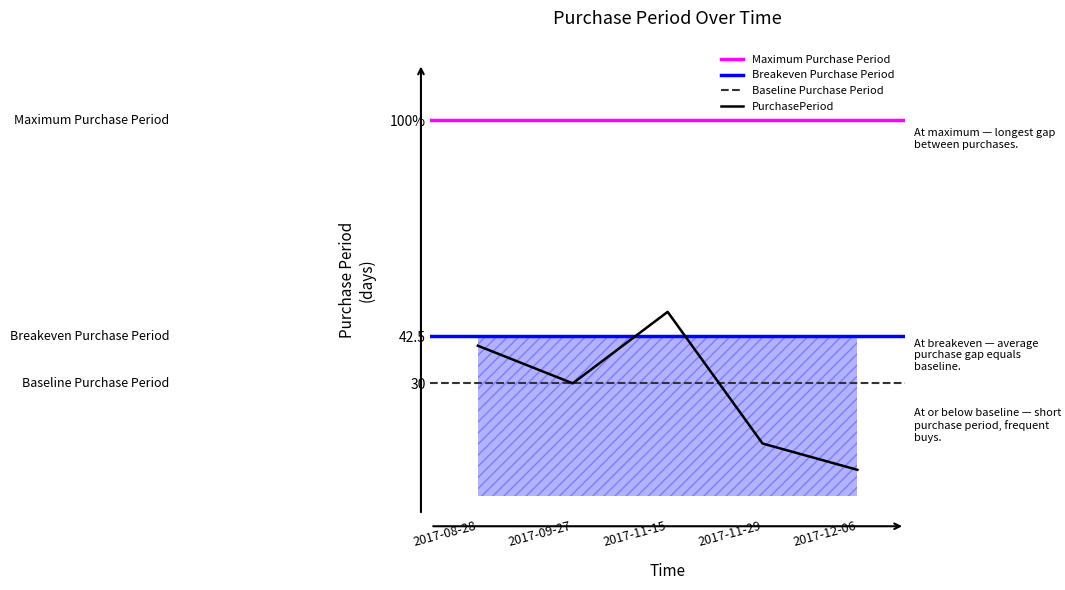

How many points are lower than both their immediate neighbors (excluding endpoints)?

1